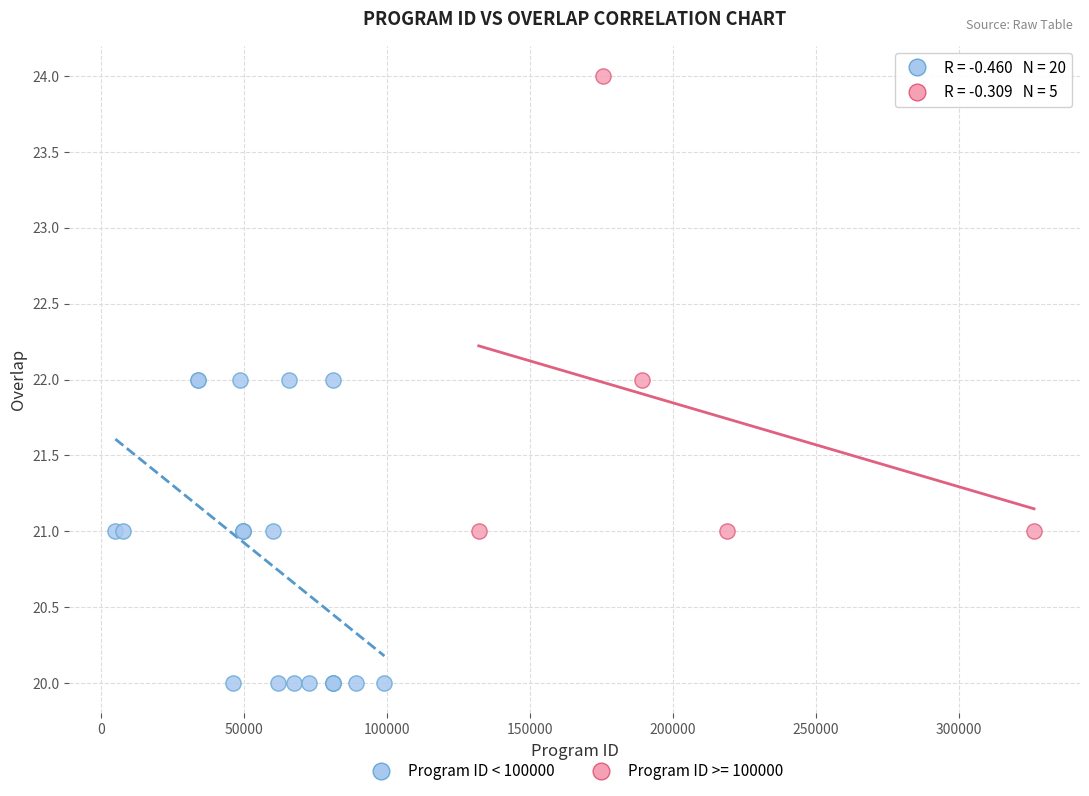

Which series reaches the maximum Y coordinate?

Program ID >= 100000